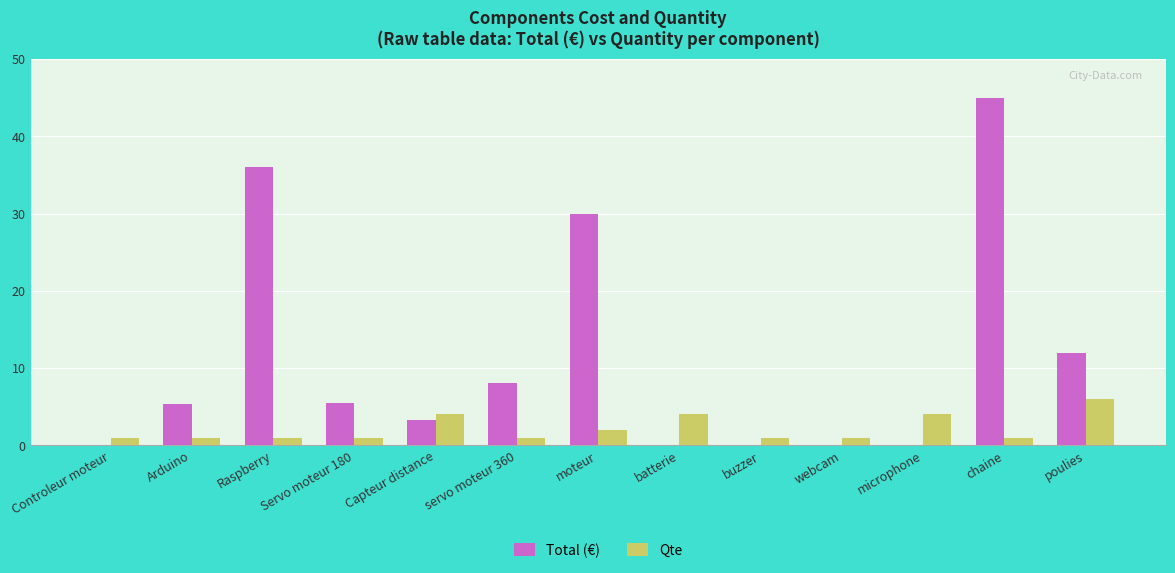

At which label does Total (€) reach its peak?

chaine